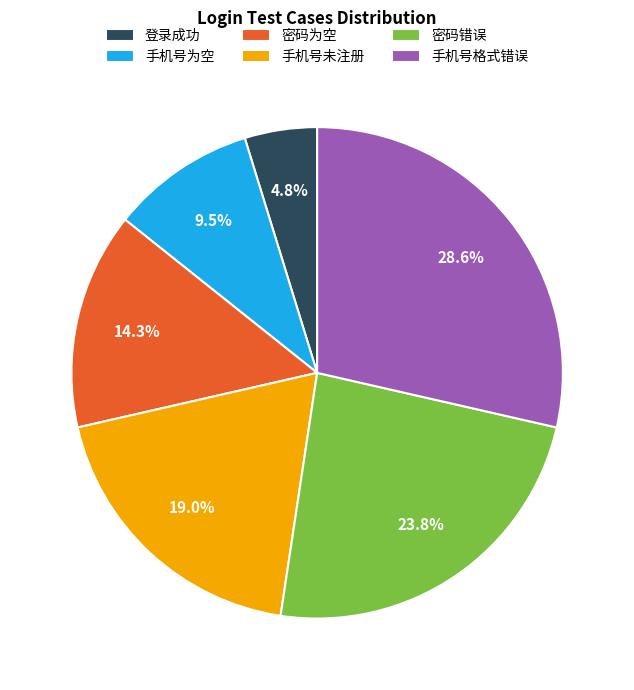

To the nearest percent, what portion does 手机号格式错误 represent?

29%